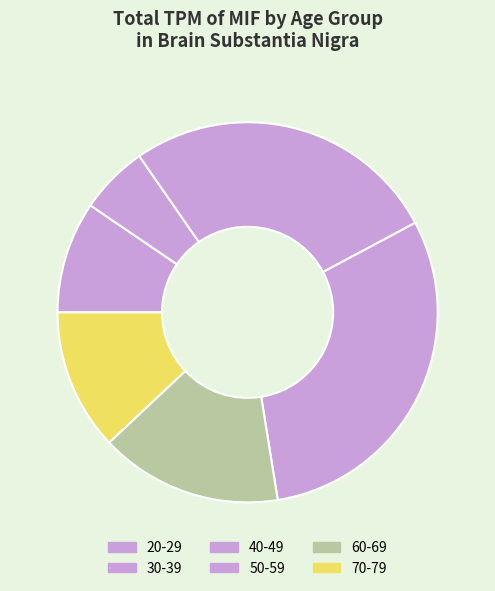

Count the number of slices in the pie.

6